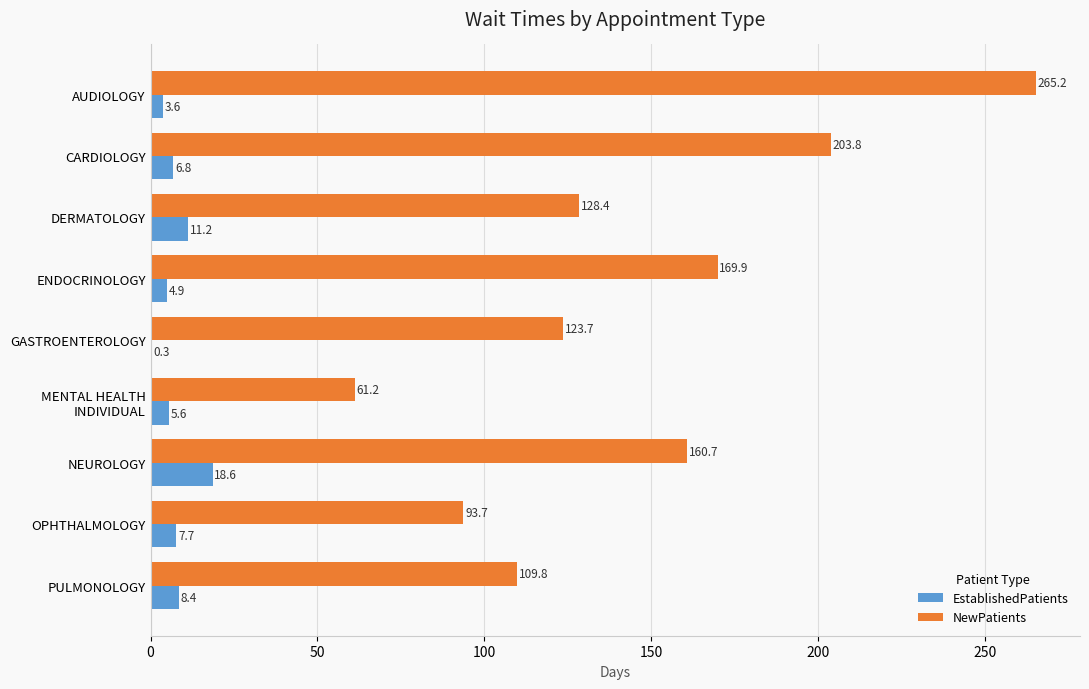

Is it true that EstablishedPatients equals 6.8 at CARDIOLOGY?

True